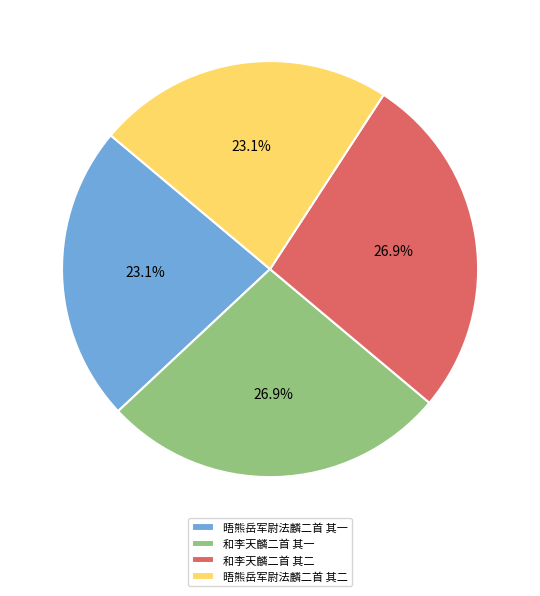

Between 和李天麟二首 其二 and 晤熊岳军尉法麟二首 其一, which is larger?

和李天麟二首 其二